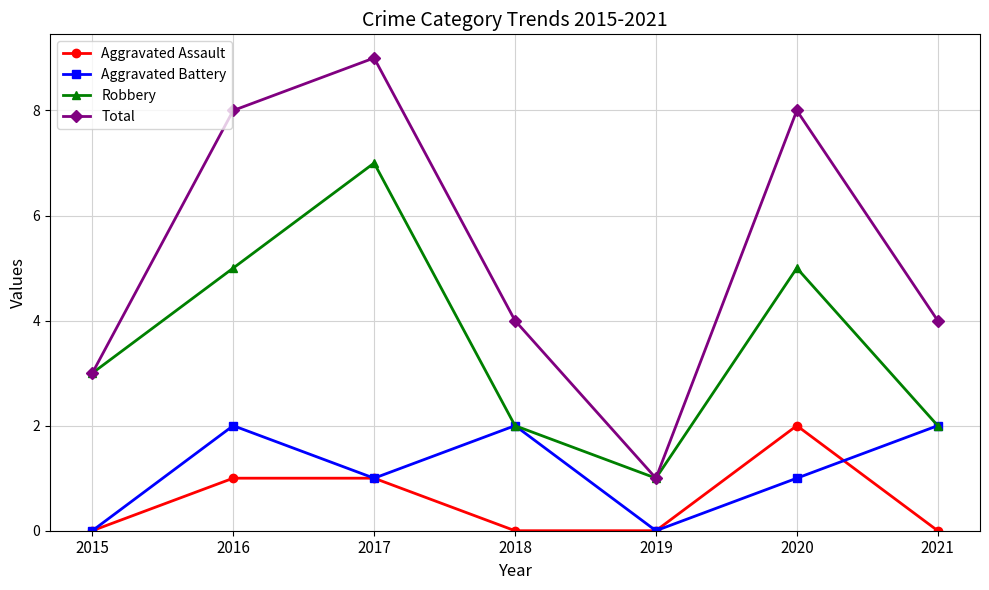

How many Total values are between 3 and 8?

5